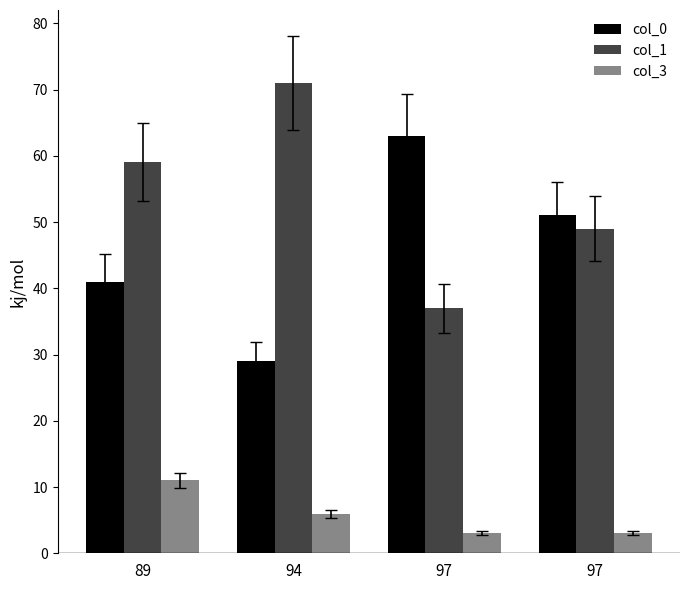

How many series are shown in this chart?

3